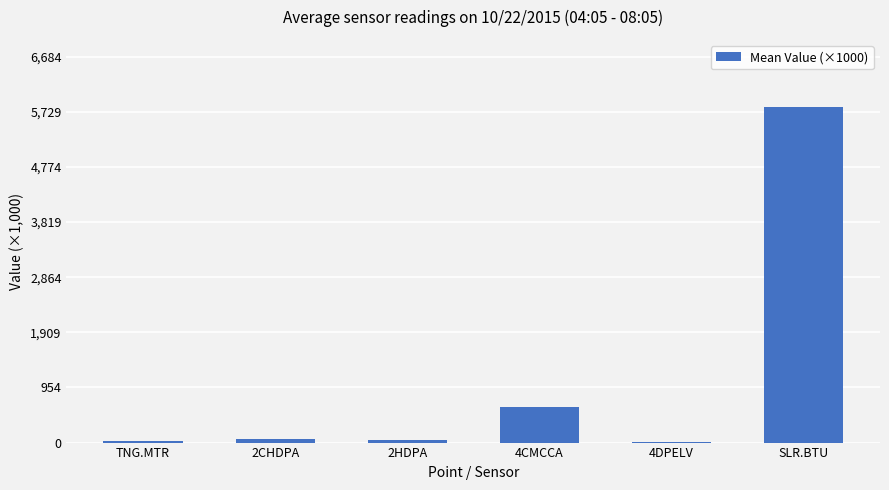

What value does the data have at 2HDPA?

45.3